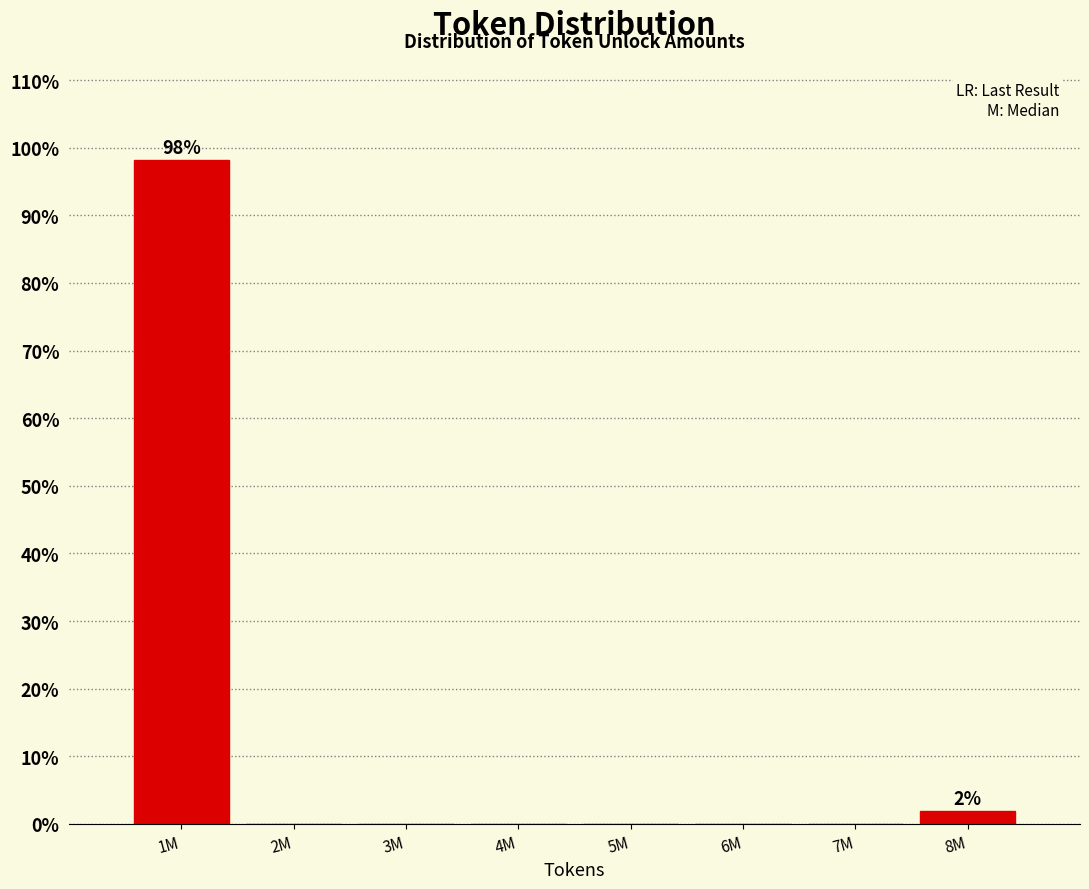

Reading right to left, extract all data points from this chart.

8M=1.9	7M=0.0	6M=0.0	5M=0.0	4M=0.0	3M=0.0	2M=0.0	1M=98.1